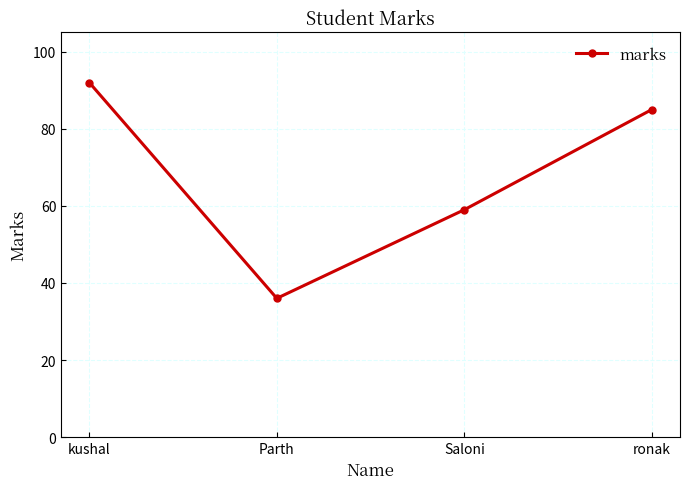

What is the label of the 4th point from the left?

ronak